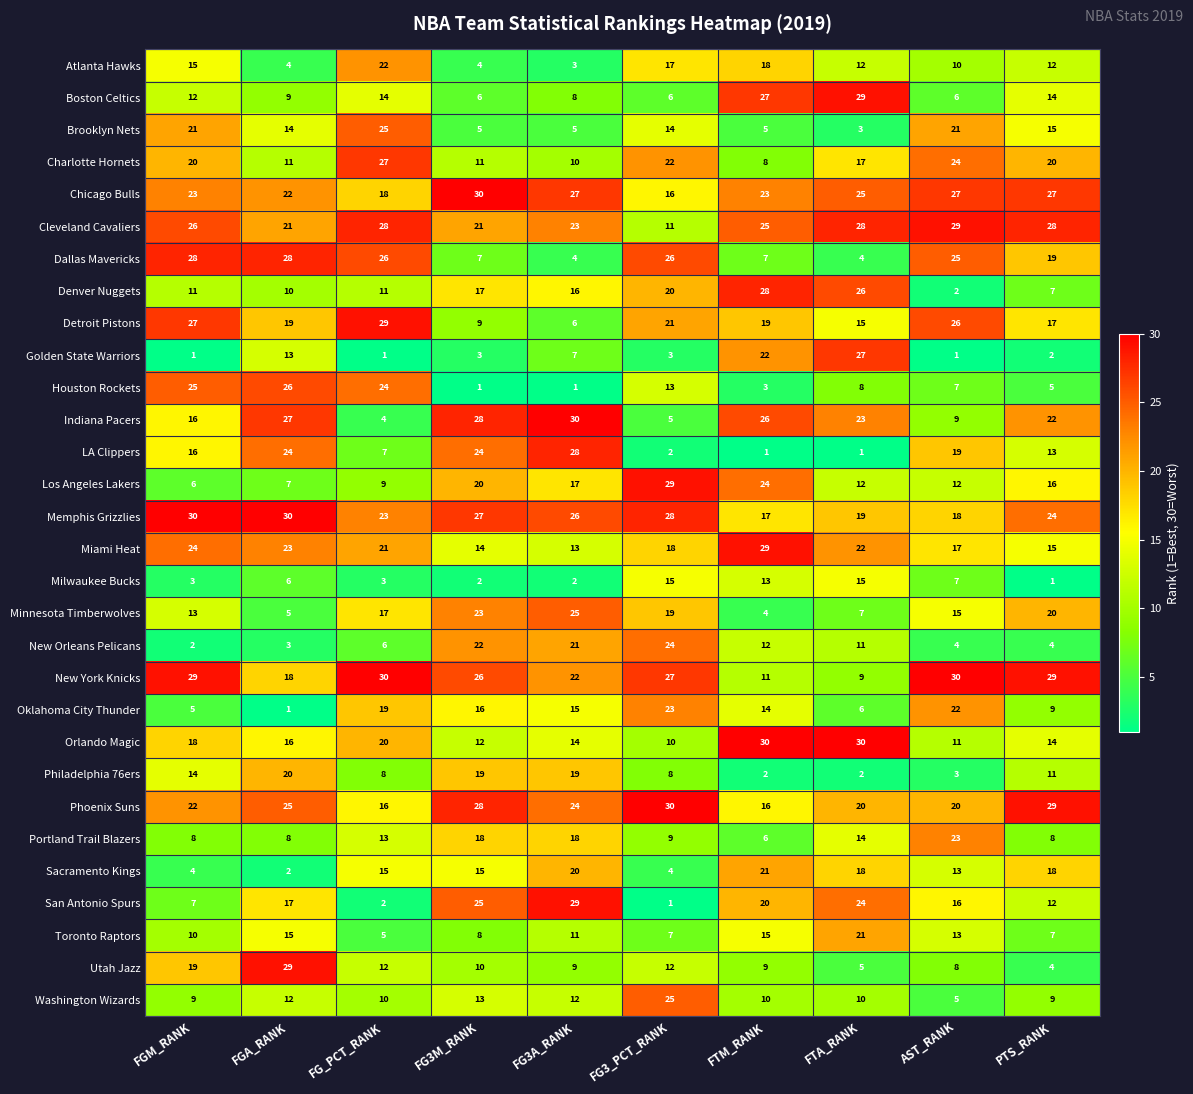

What is the minimum value for Phoenix Suns?

16